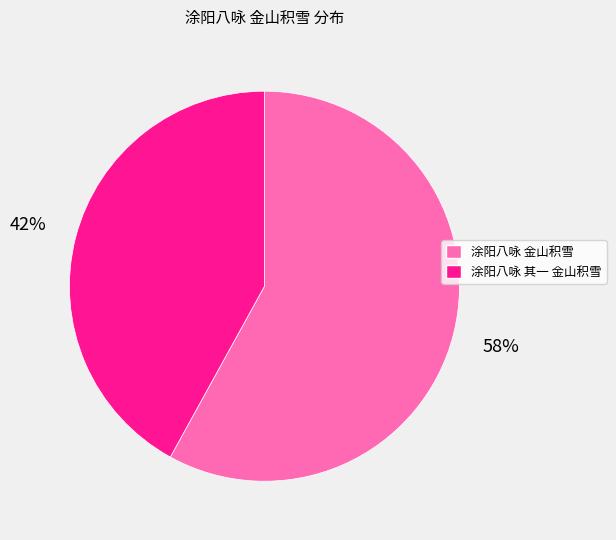

True or false: 涂阳八咏 金山积雪 accounts for 58% of the total.

True